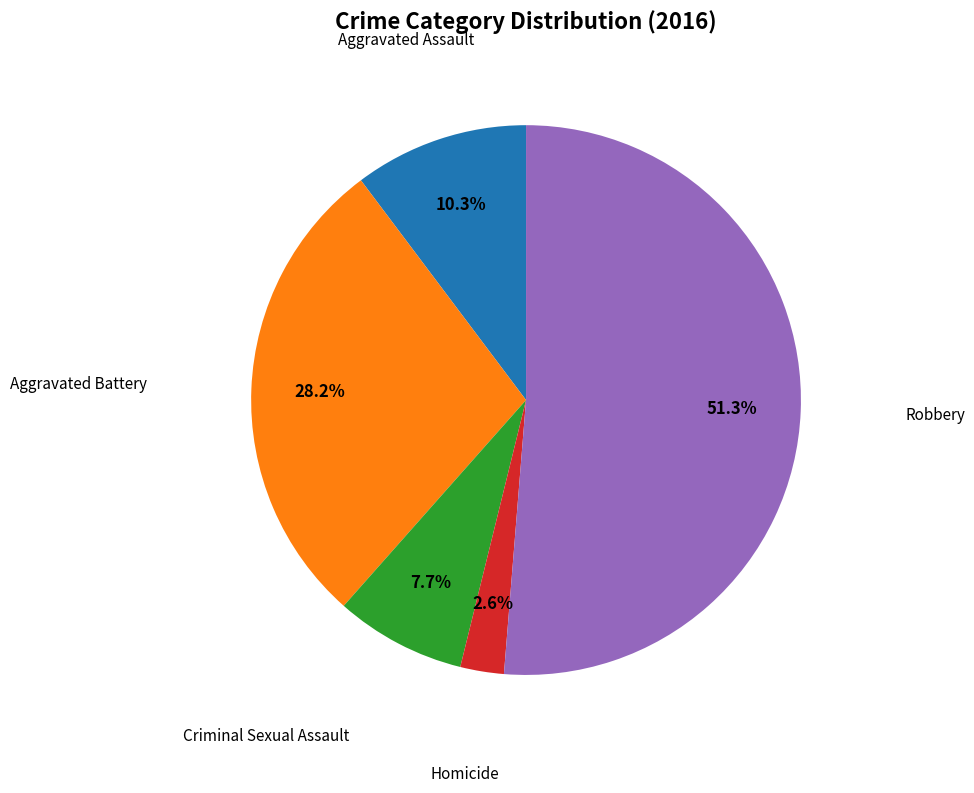

To the nearest percent, what is the combined percentage of Aggravated Assault and Robbery?

62%